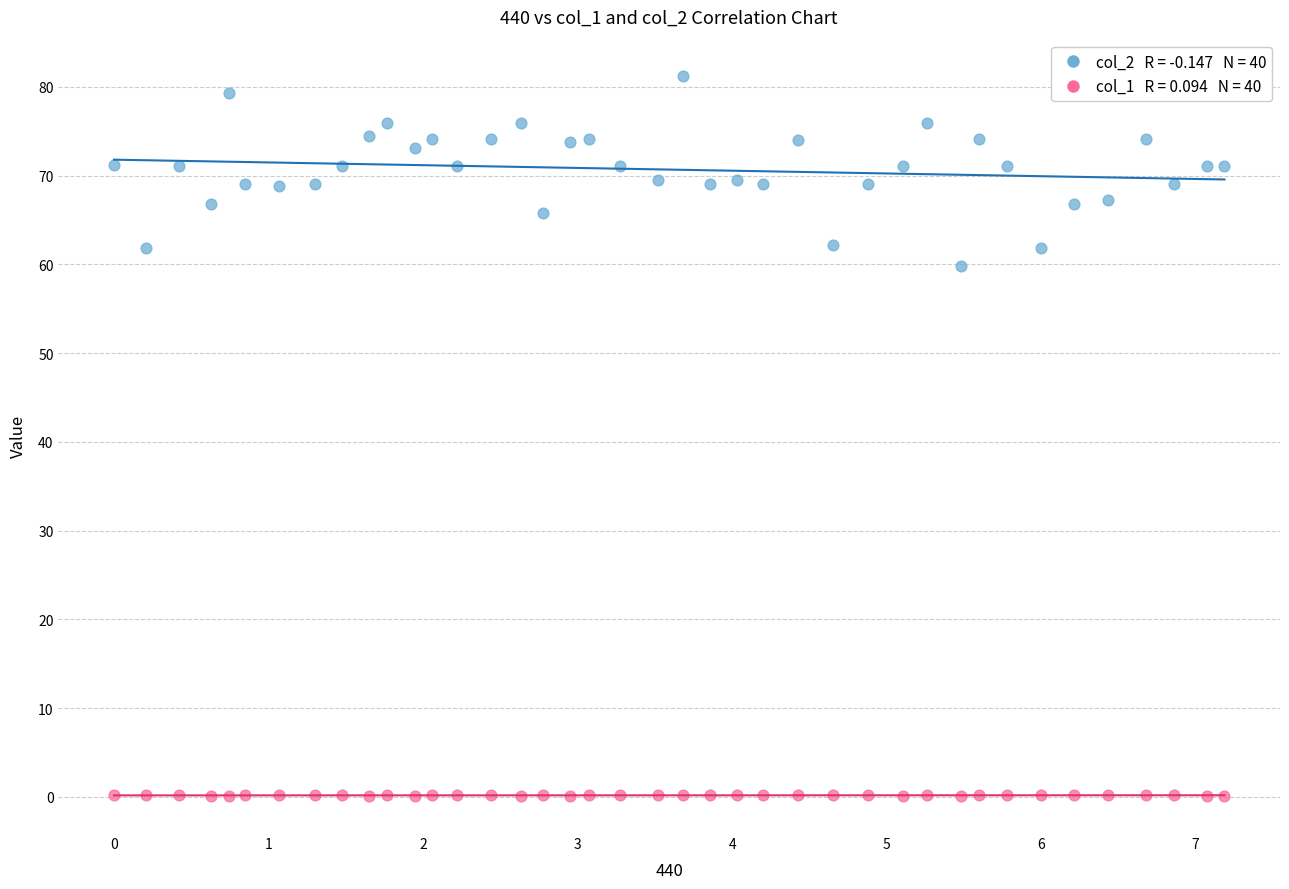

Across all series, what Y value is closest to 40?

59.8